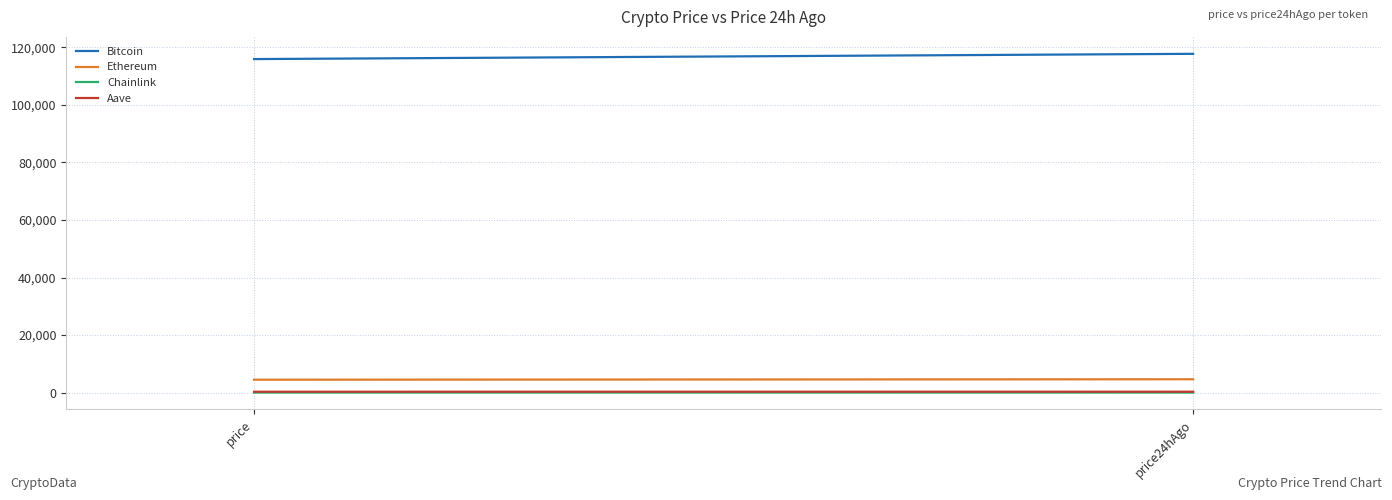

What is the approximate value of Bitcoin at price24hAgo?

117742.0